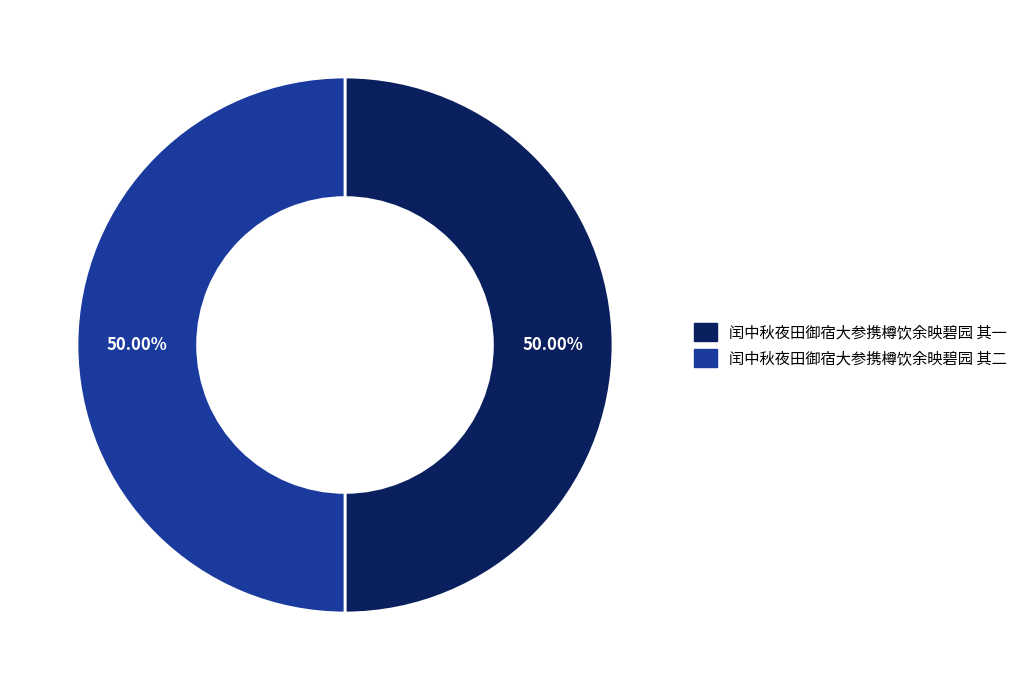

Approximately how many times larger is the value at 闰中秋夜田御宿大参携樽饮余映碧园 其二 compared to 闰中秋夜田御宿大参携樽饮余映碧园 其一?

1.0